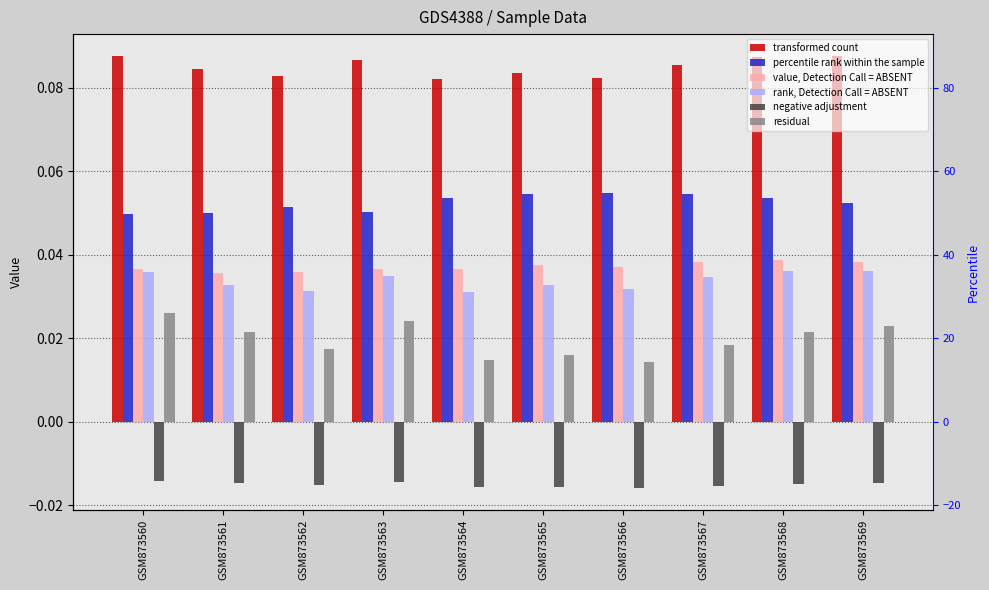

List the series in order of their peak value, lowest first.

negative adjustment, residual, rank, Detection Call = ABSENT, value, Detection Call = ABSENT, percentile rank within the sample, transformed count